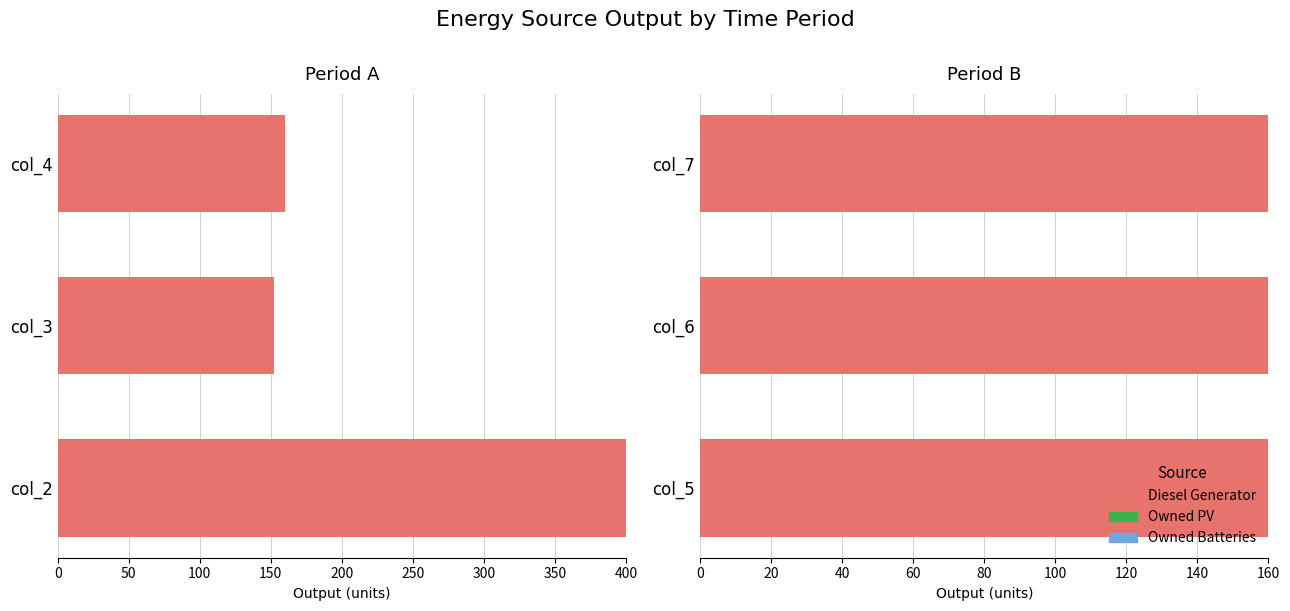

Reading left to right, list all the values displayed in this chart.

Diesel Generator: 400	152	160	160	160	160
Owned PV: 0	0	0	0	0	0
Owned Batteries: 0	0	0	0	0	0